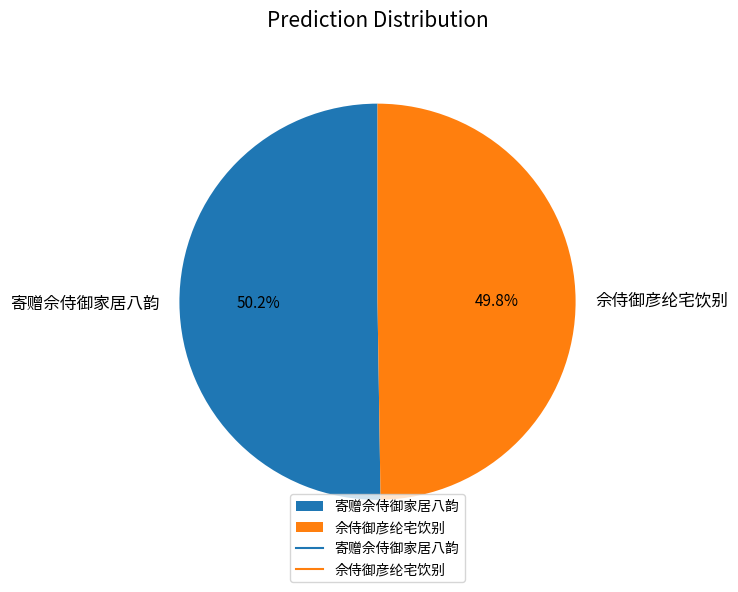

Do 寄赠佘侍御家居八韵 and 佘侍御彦纶宅饮别 together represent more than half of the pie?

Yes